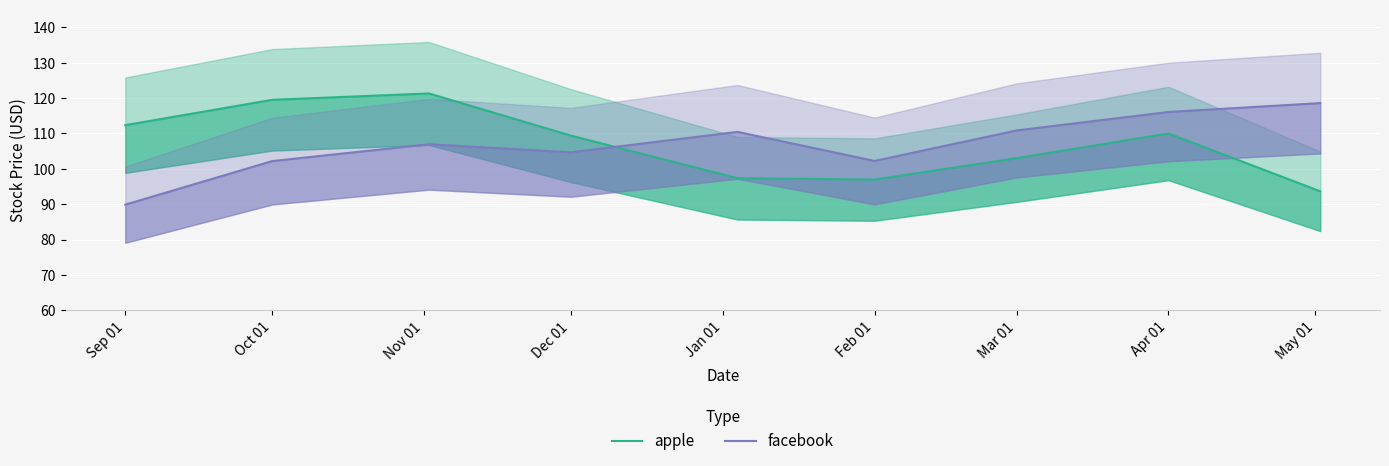

List the series in order of their peak value, lowest first.

facebook, apple